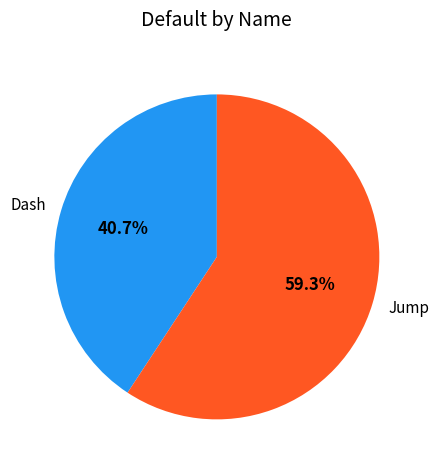

To the nearest percent, what is the average slice percentage?

50%